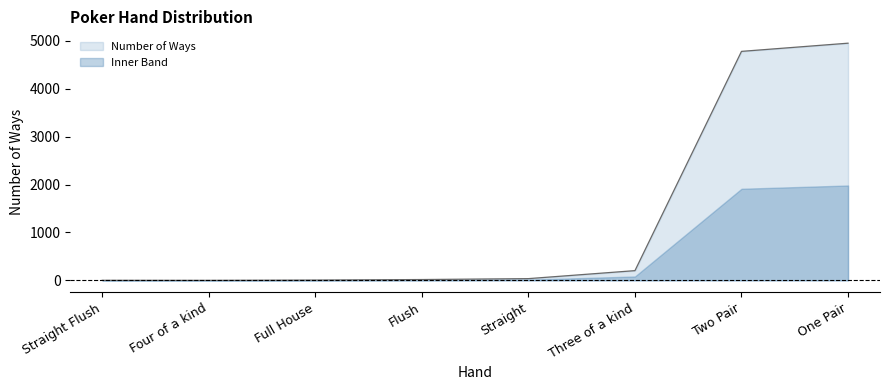

Reading left to right, what are all the values shown in this chart?

1	0	6	17	36	203	4783	4954